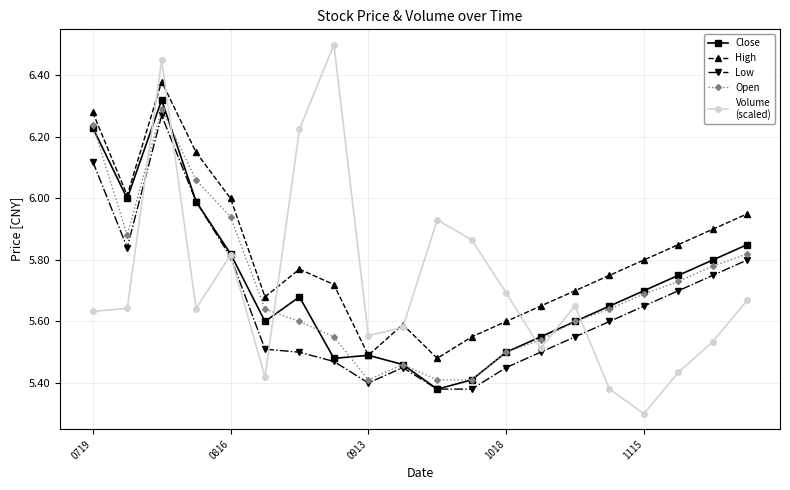

What is the minimum value shown in the chart?

5.3